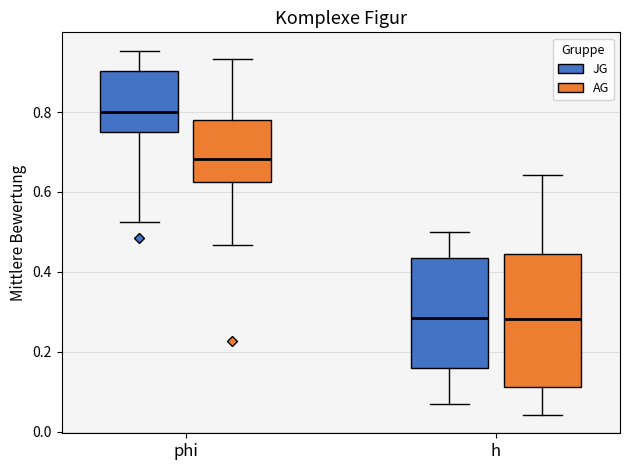

Reading left to right, read every box against the y-axis: the position of its median line, the range the box covers, and the ends of its whiskers. The values are not printed on the chart, so give them approximately, as read against the axis.

phi (JG): median 0.80, box 0.76 to 0.90, whiskers 0.52 to 0.96
phi (AG): median 0.68, box 0.62 to 0.78, whiskers 0.46 to 0.94
h (JG): median 0.28, box 0.16 to 0.44, whiskers 0.08 to 0.50
h (AG): median 0.28, box 0.12 to 0.44, whiskers 0.04 to 0.64